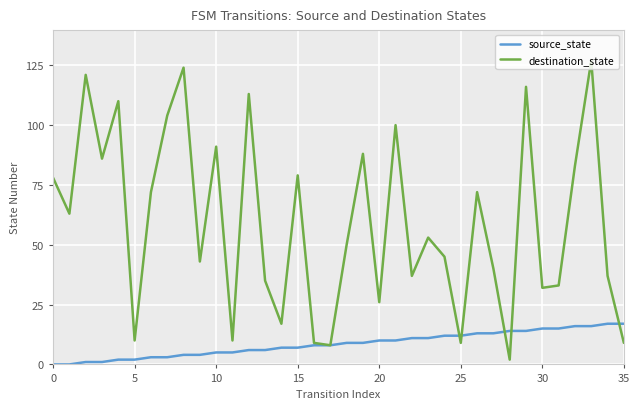

How many series are shown in this chart?

2